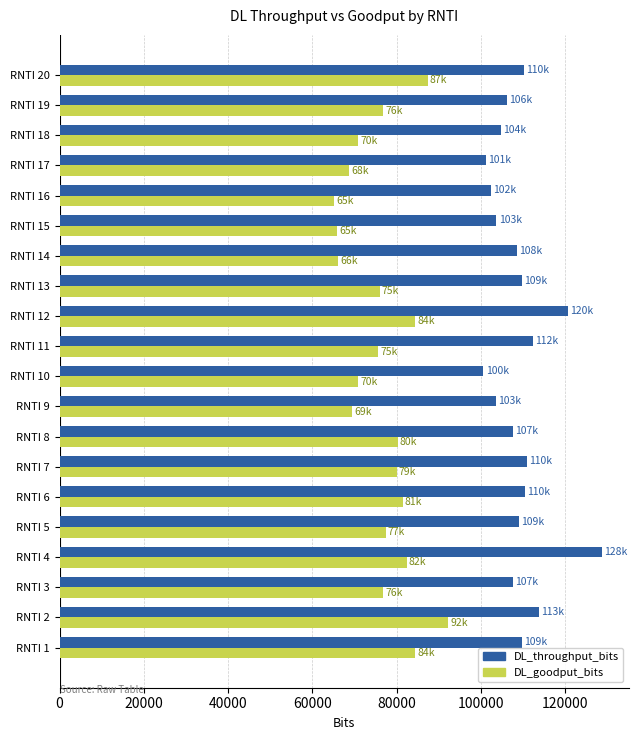

What is the minimum value shown in the chart?

65208